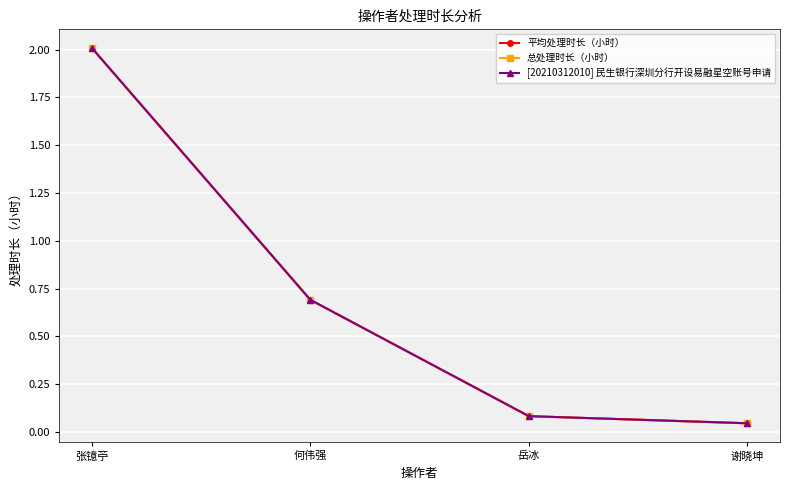

Does the chart have visible grid lines?

Yes